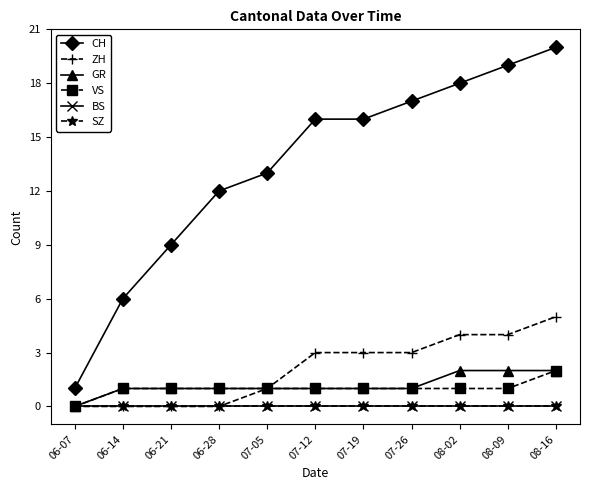

Is this an area chart (filled region under the line)?

No